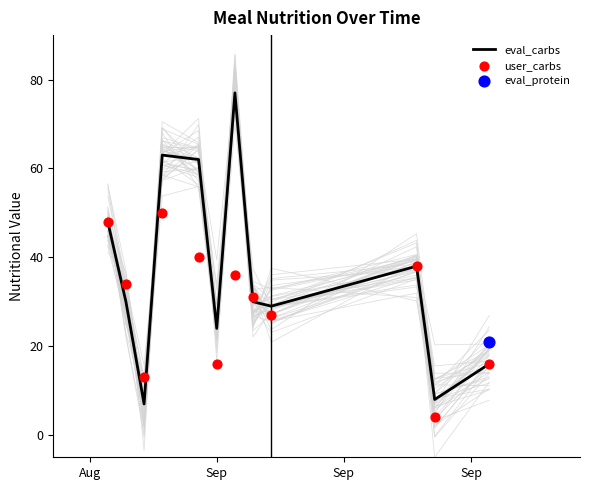

Which series contains the highest Y value?

eval_carbs